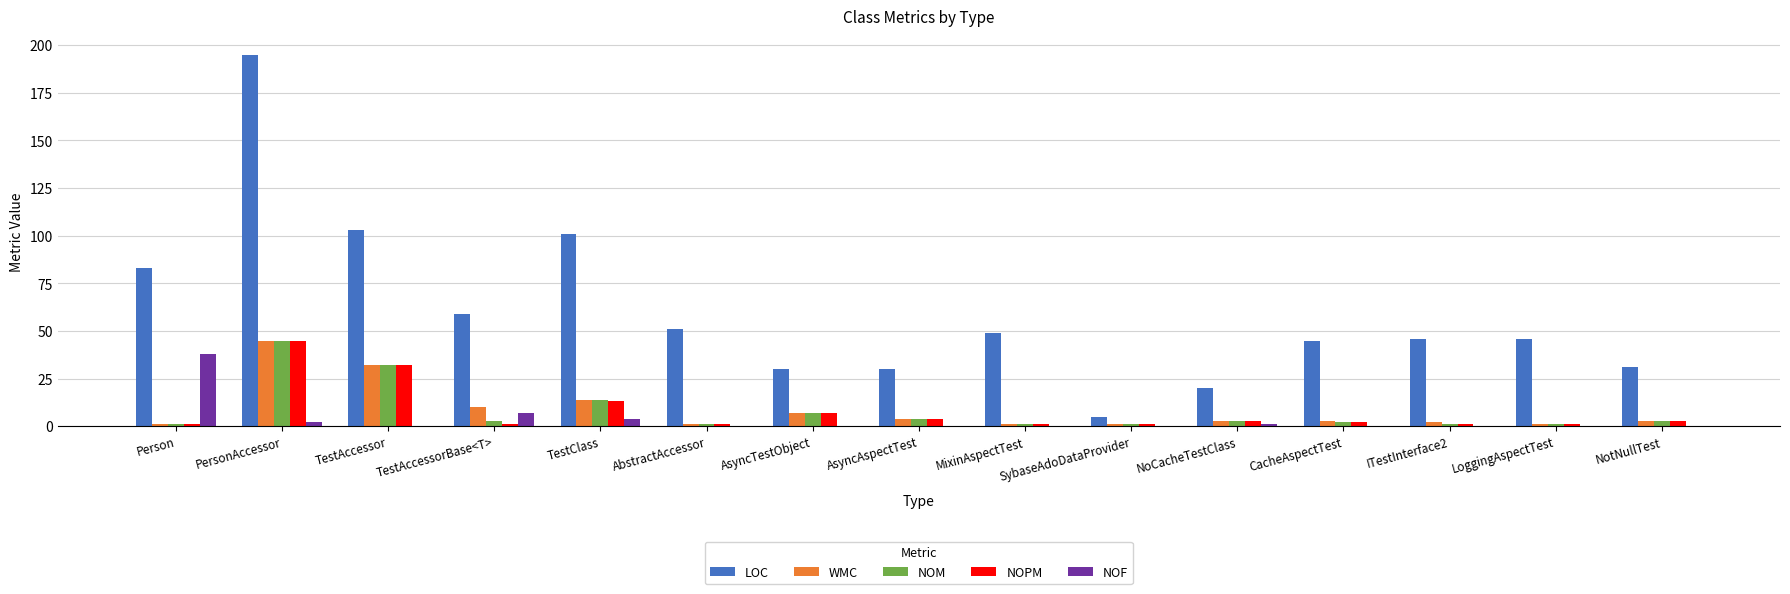

What is the total value across all series at TestAccessor?

199